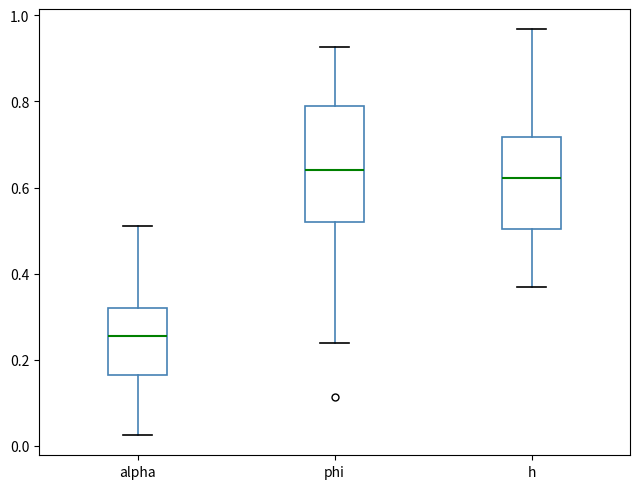

Reading left to right, transcribe this box plot: for each box, give where its median line is, the range the box spans, and where its two whiskers end, as read against the y-axis. The values are not printed on the chart, so give them approximately, as read against the axis.

alpha: median 0.26, box 0.16 to 0.32, whiskers 0.02 to 0.50
phi: median 0.64, box 0.52 to 0.78, whiskers 0.24 to 0.92
h: median 0.62, box 0.50 to 0.72, whiskers 0.36 to 0.96